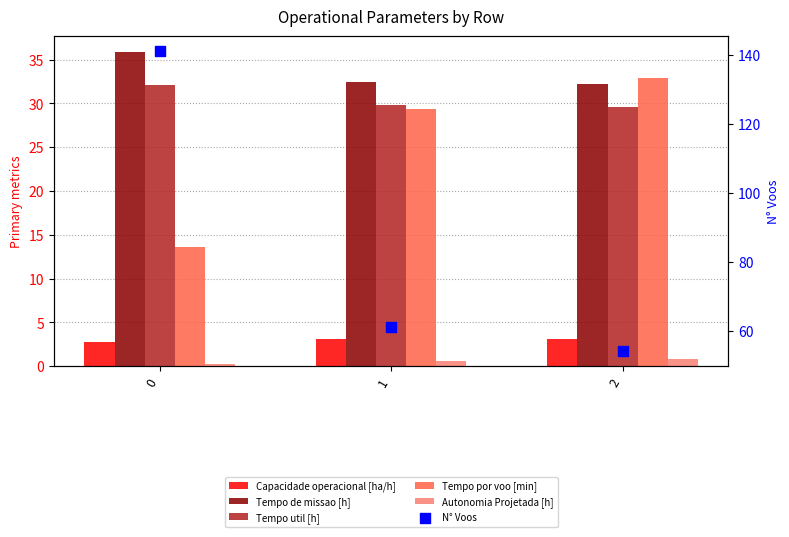

Which series has the largest total across all categories?

N° Voos